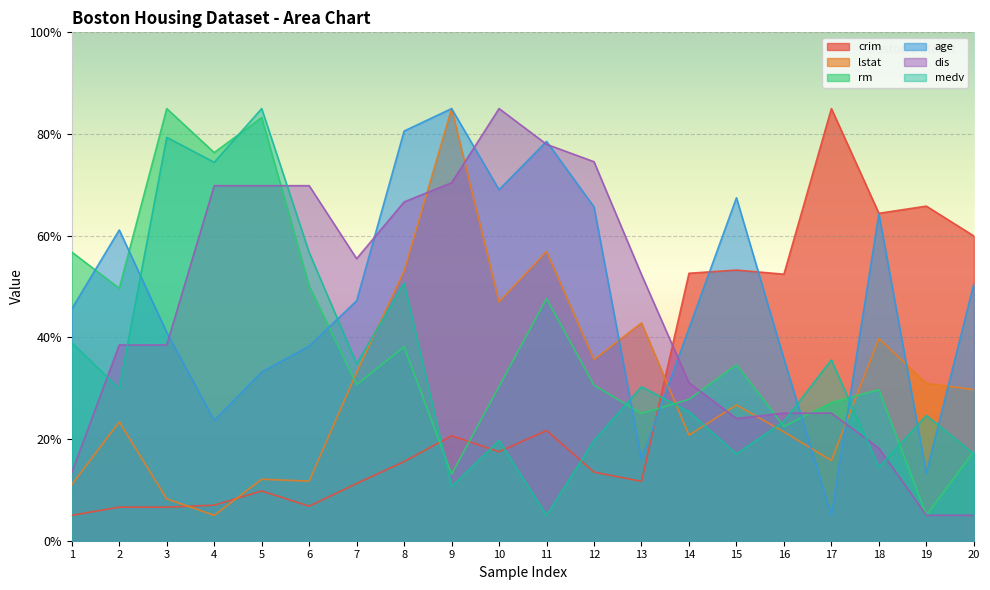

What is the total value across all series at 5?

293.1